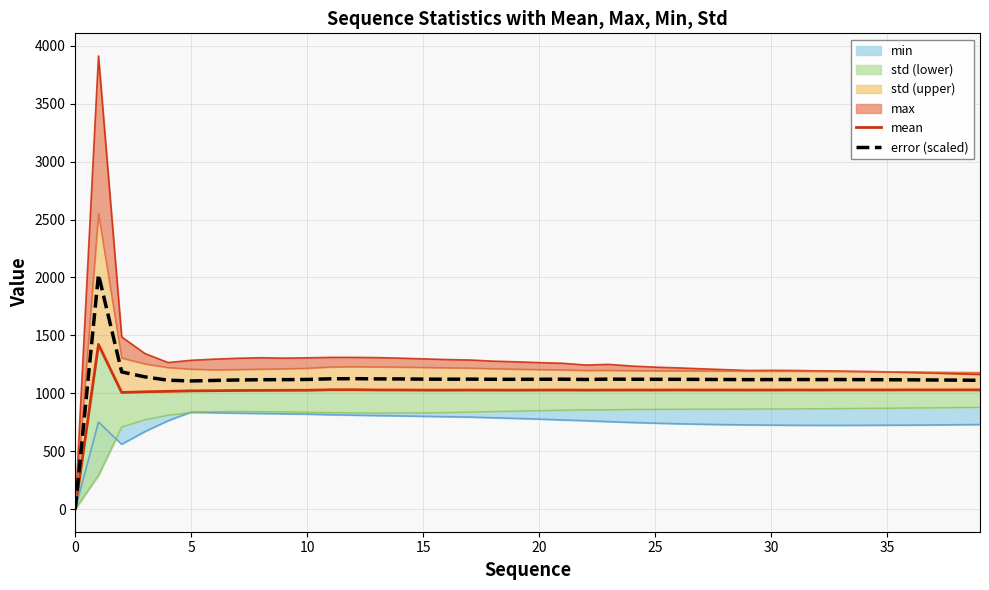

What is the total value across all series at 28?

2146.8